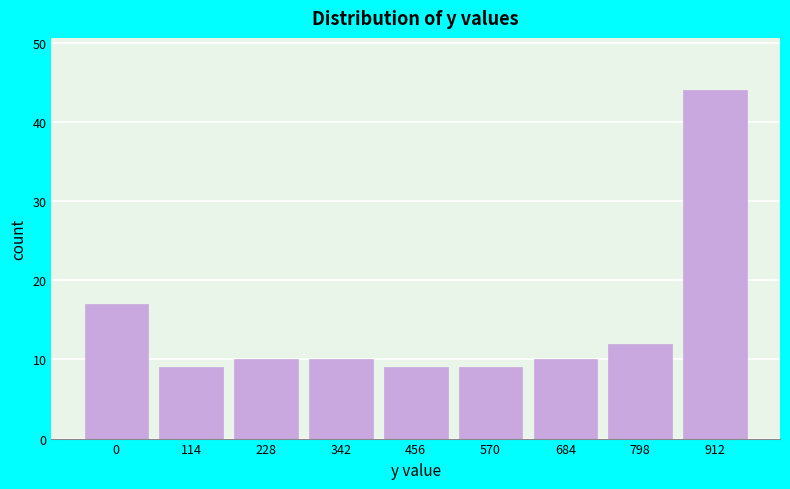

Reading left to right, list all the values displayed in this chart.

0=17	114=9	228=10	342=10	456=9	570=9	684=10	798=12	912=44